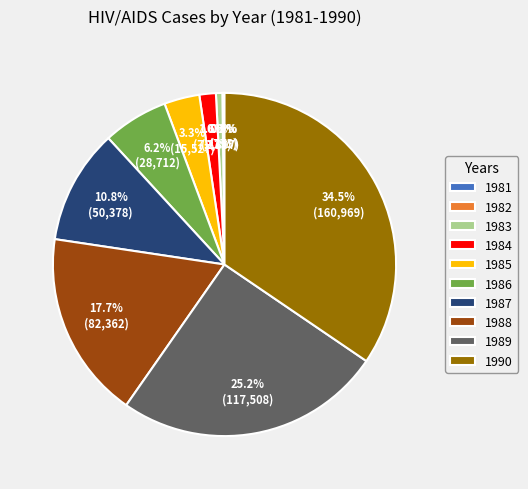

Which category has the biggest portion of the pie?

1990